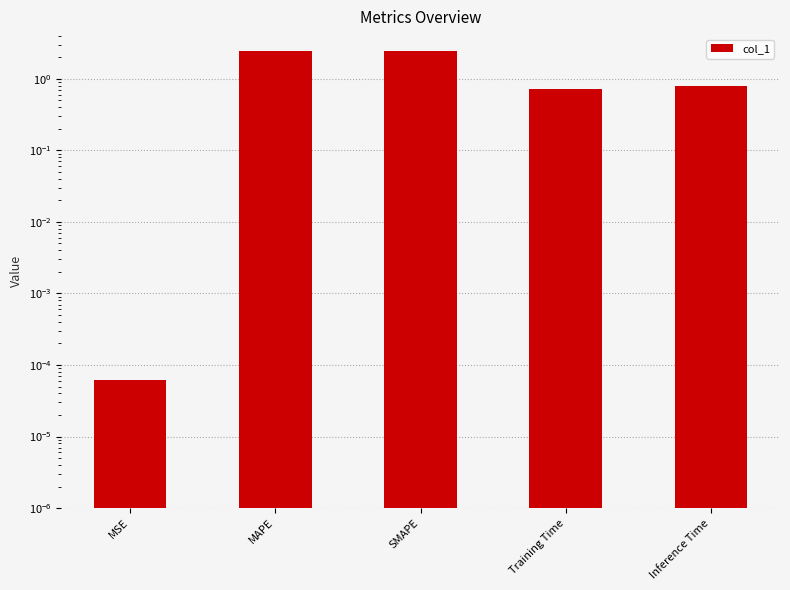

Rank the categories by value from lowest to highest.

MSE, Training Time, Inference Time, MAPE, SMAPE